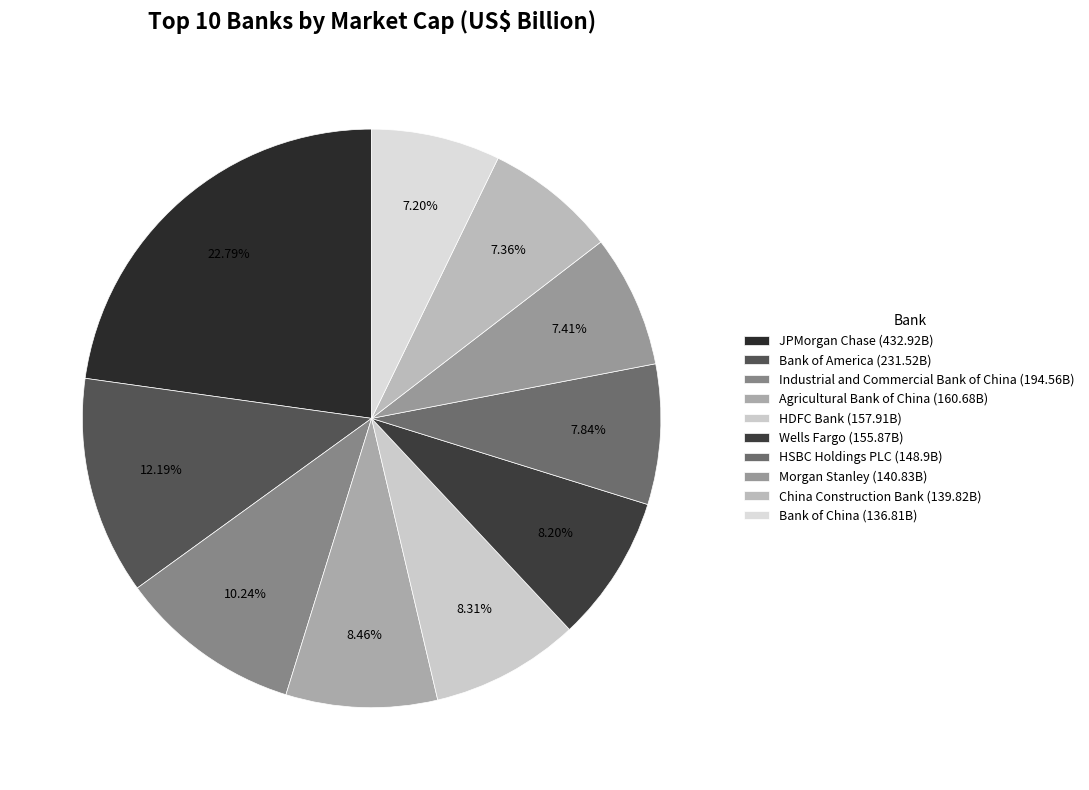

Approximately how many times larger is the value at China Construction Bank compared to JPMorgan Chase?

0.3